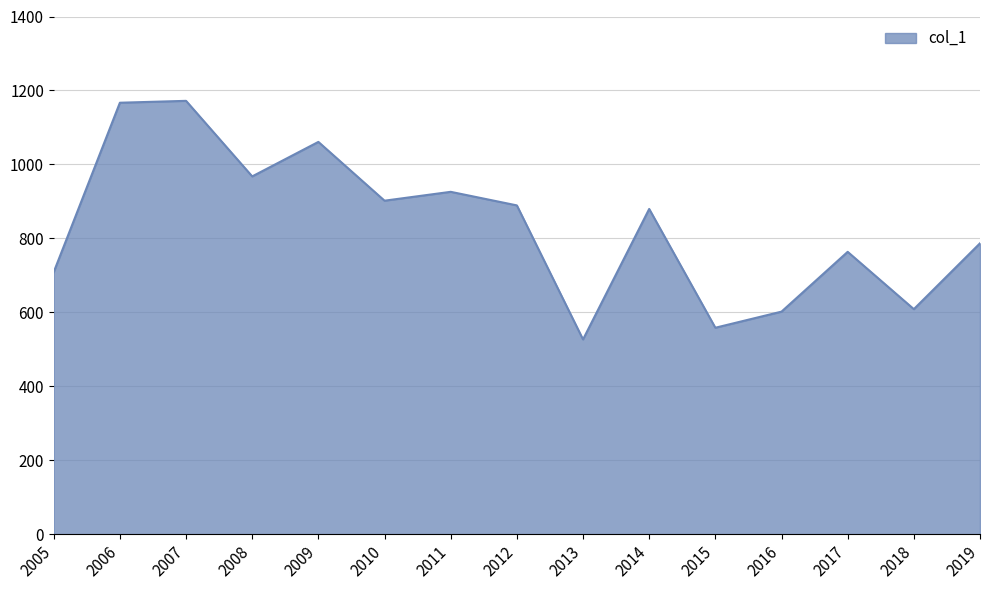

How many values exceed 879?

8